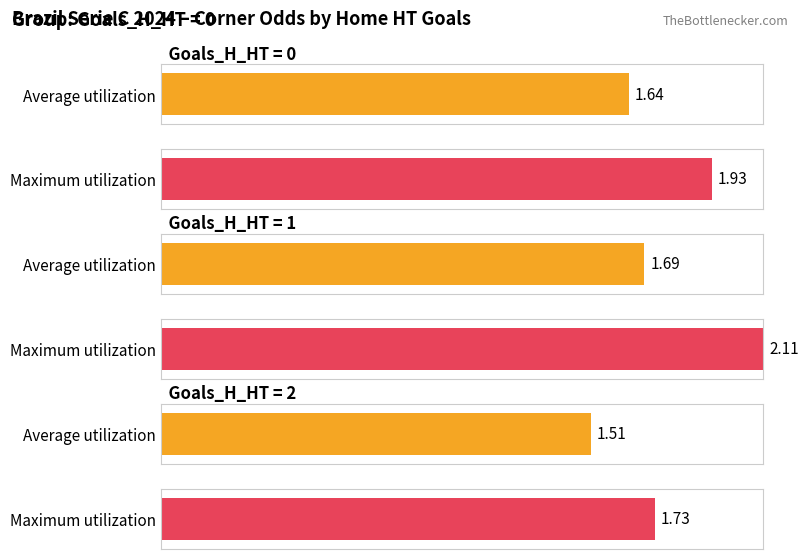

What is the approximate value of Maximum utilization at 1?

2.1